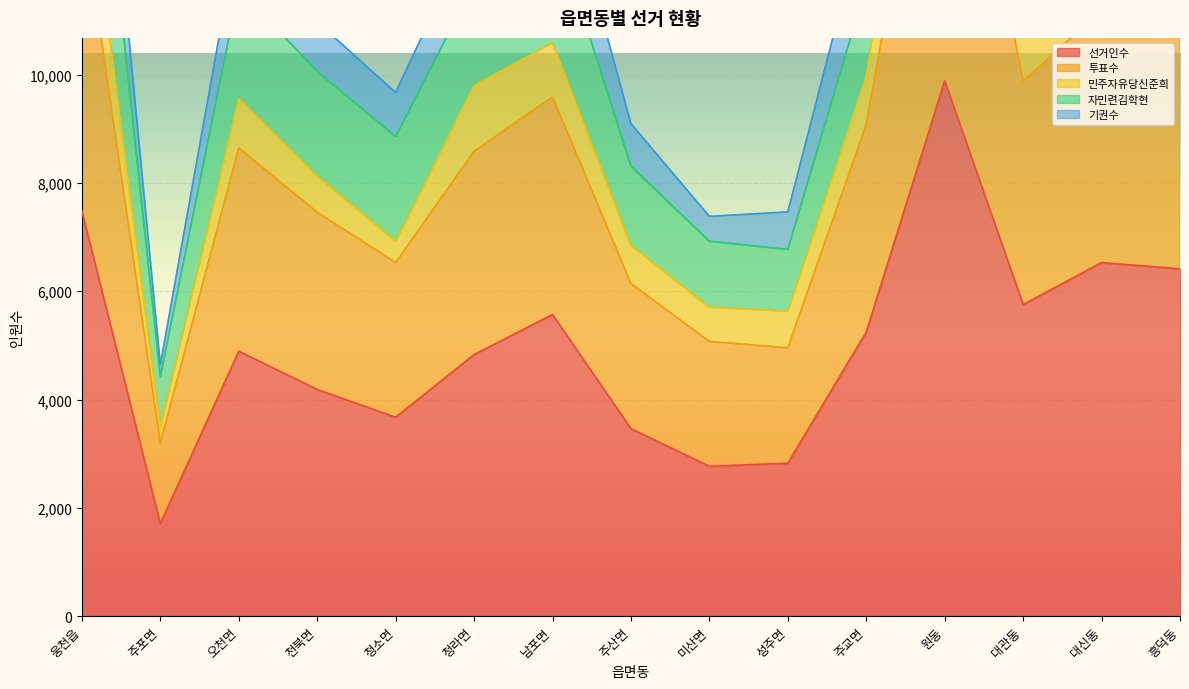

At how many categories does at least one series exceed 17972?

1